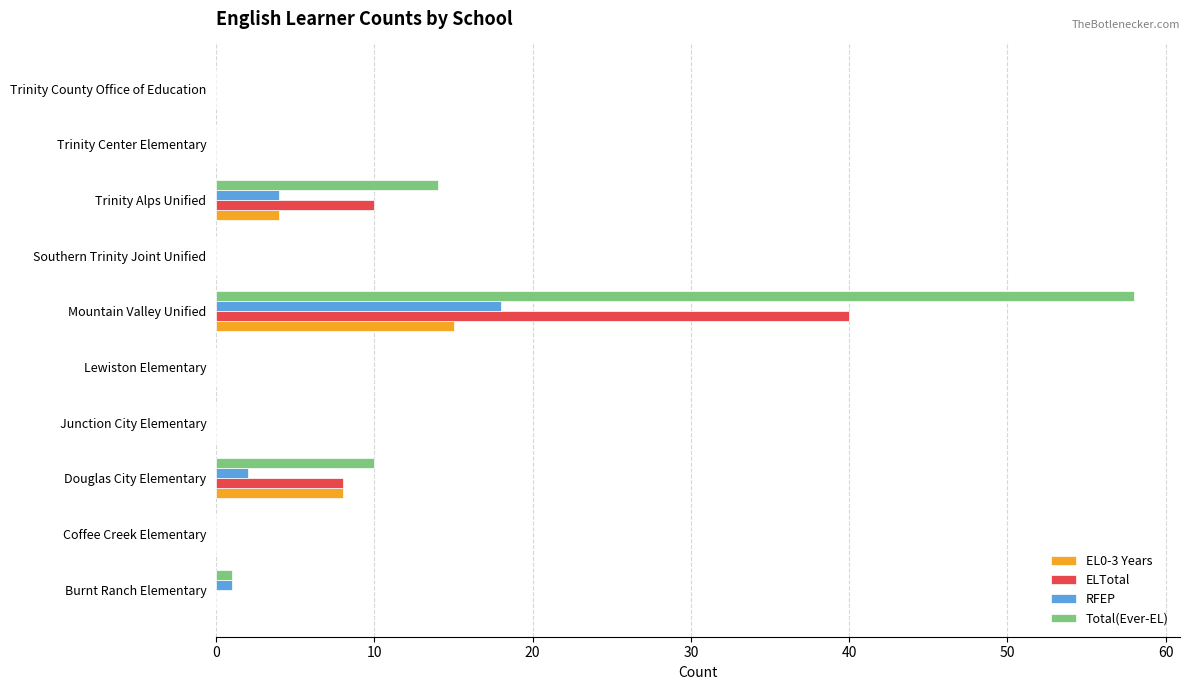

What is the maximum value for RFEP?

18